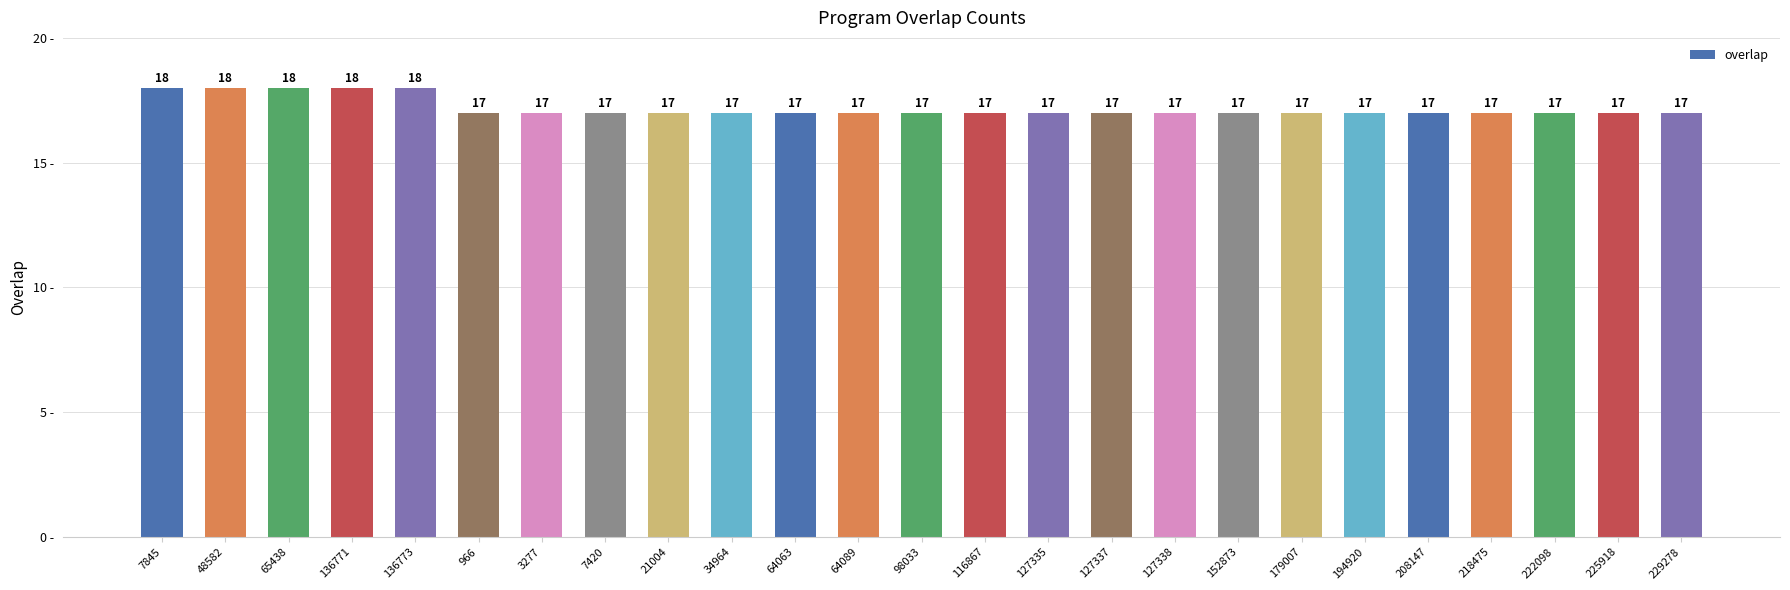

Does the chart contain any negative values?

No